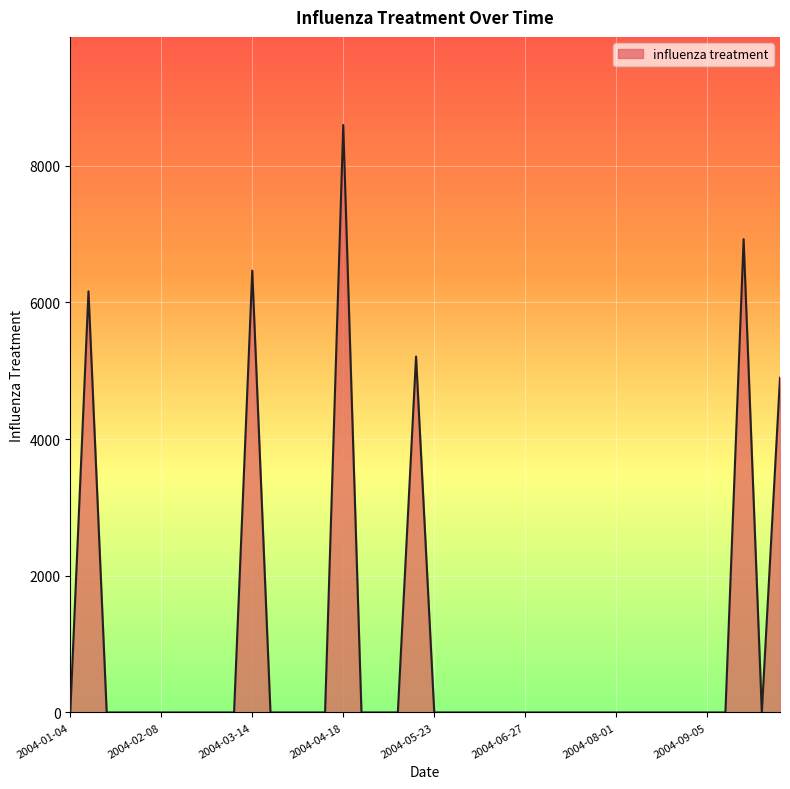

At which category does the data reach its first local peak?

2004-01-11